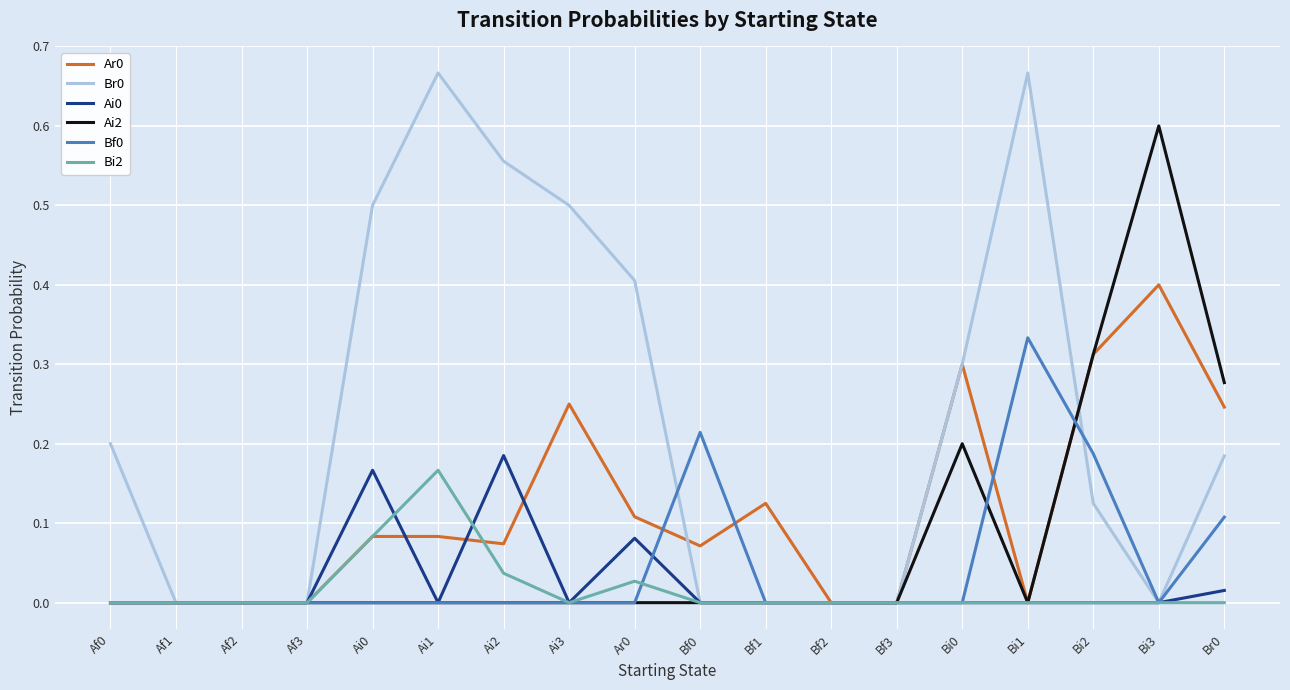

The value of Bf0 at Bf0 is 0.3. True or false?

False